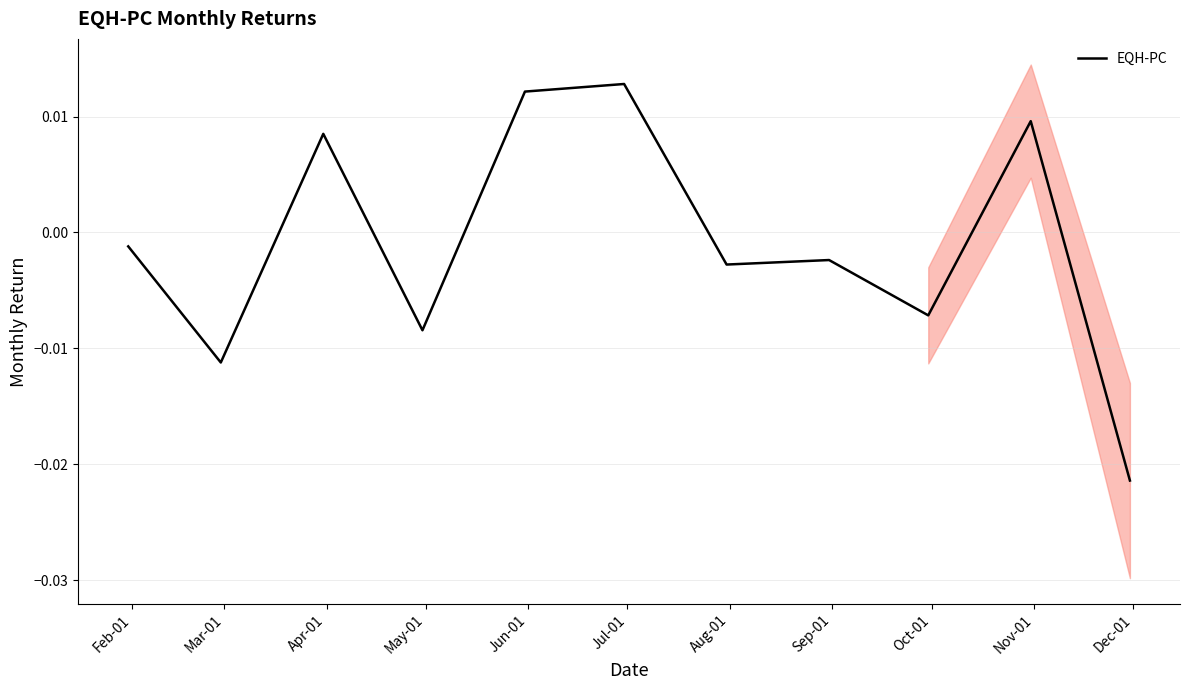

What position from the right is May-01?

8